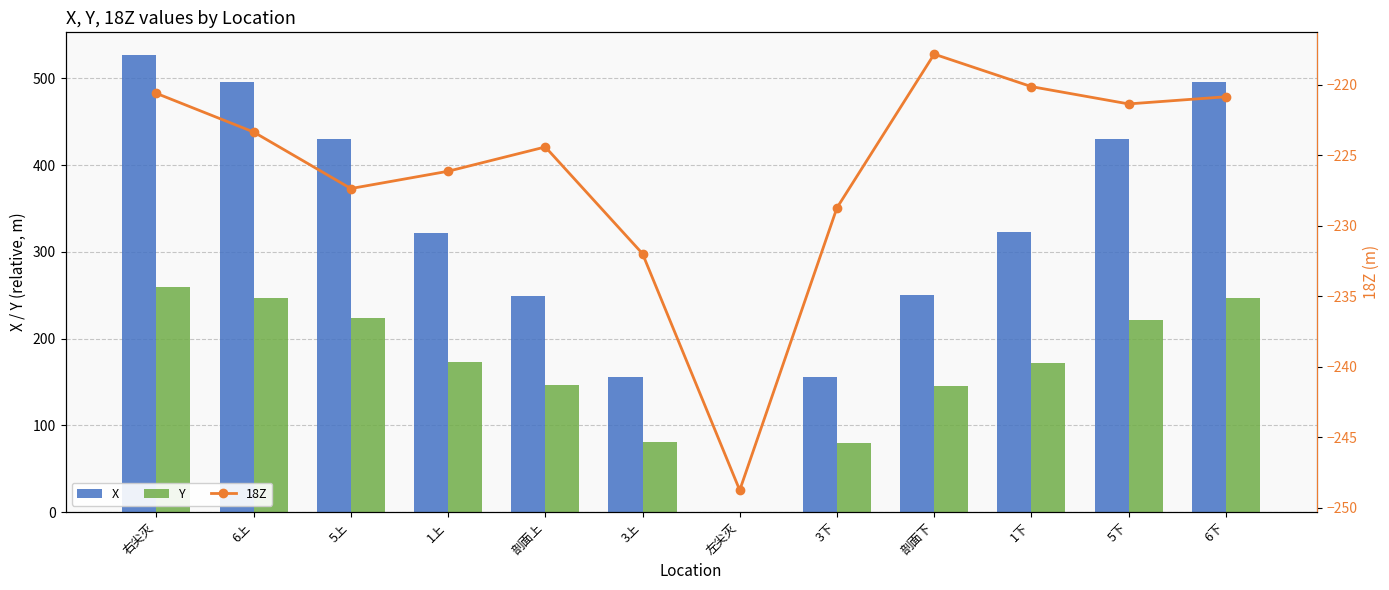

At 3上, list the series in order from smallest to largest.

18Z, Y, X